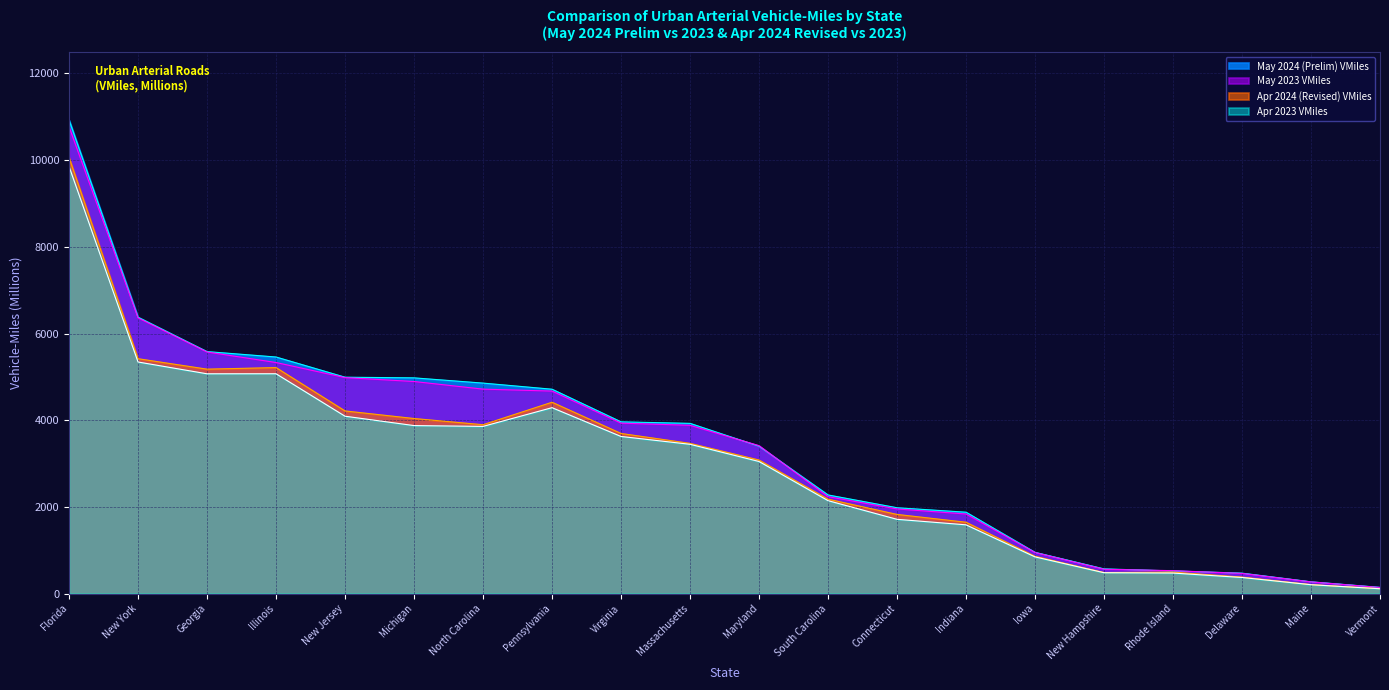

Where is May 2023 VMiles nearest to the value 5456?

Georgia